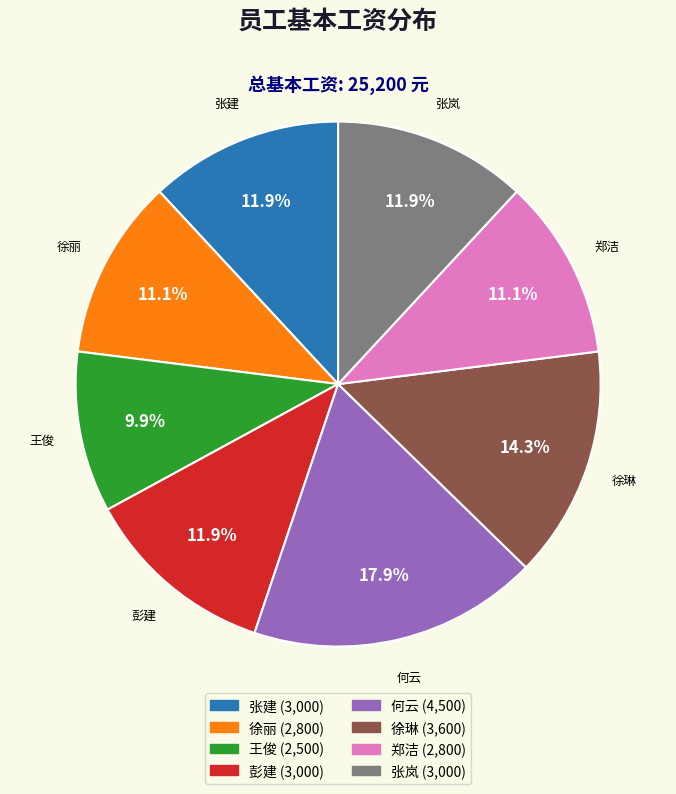

Combined, what portion of the pie is 徐丽 and 王俊?

21.0%